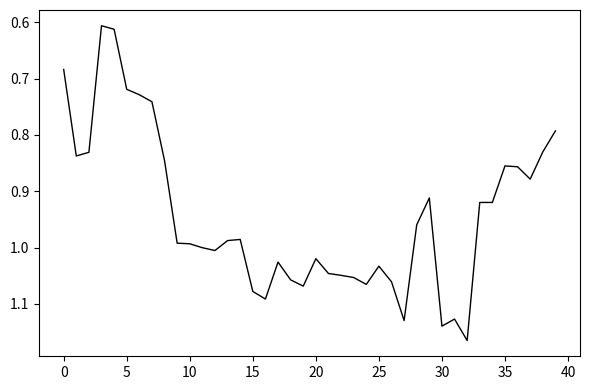

True or false: the data shows 1.4 at 20.

False